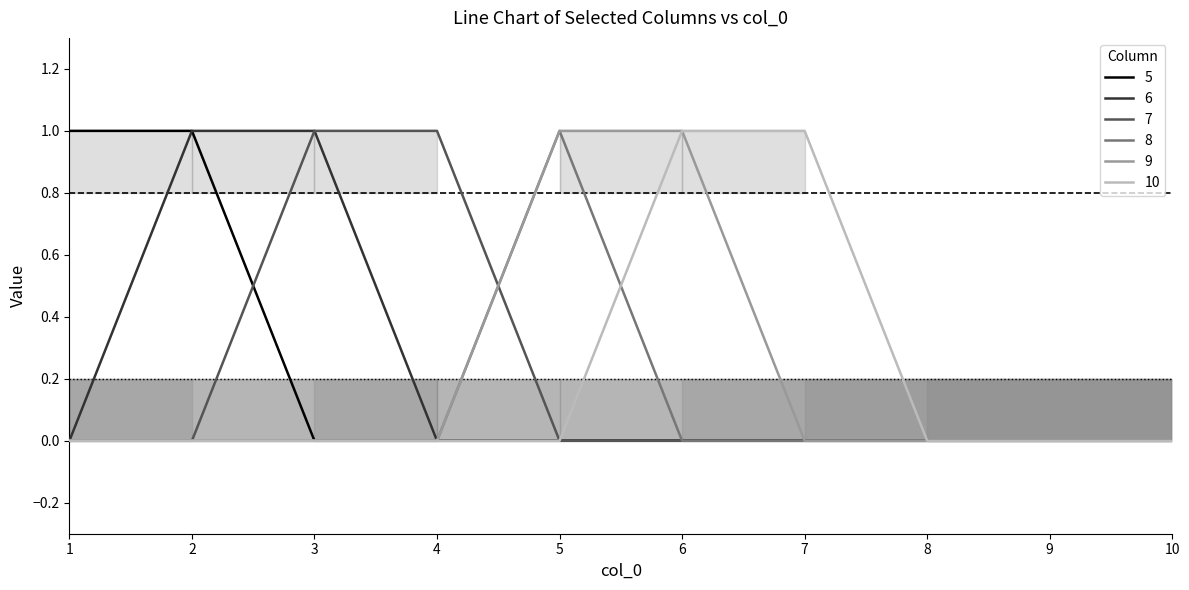

What is the sum of all 10 values?

2